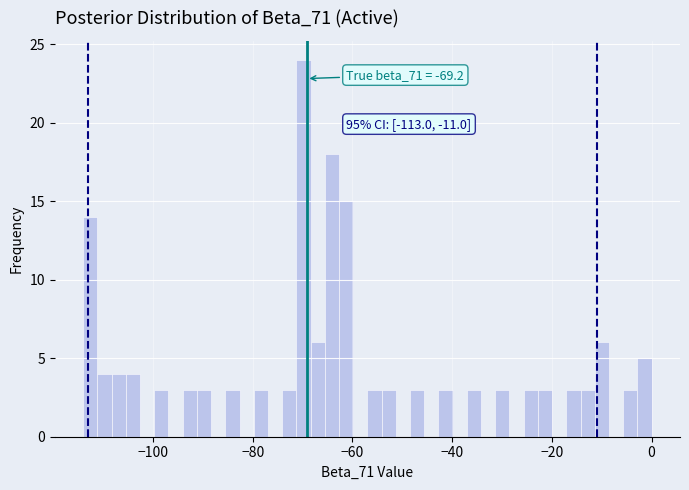

Read against the x-axis, roughly where is the centre of the tallest bar?

-70